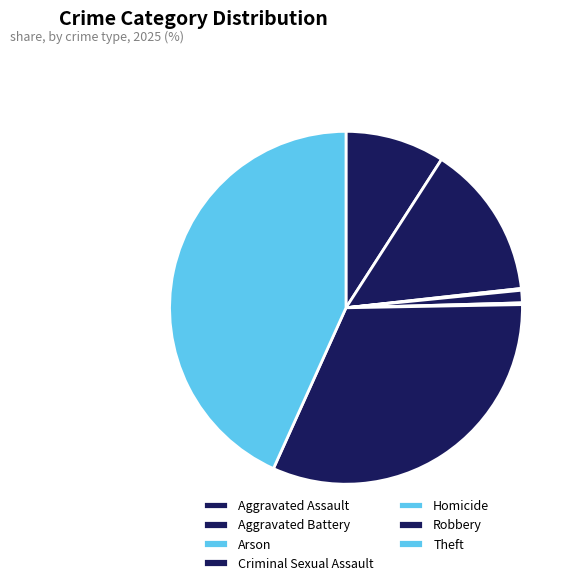

What percentage is NOT represented by Criminal Sexual Assault?

98.9%